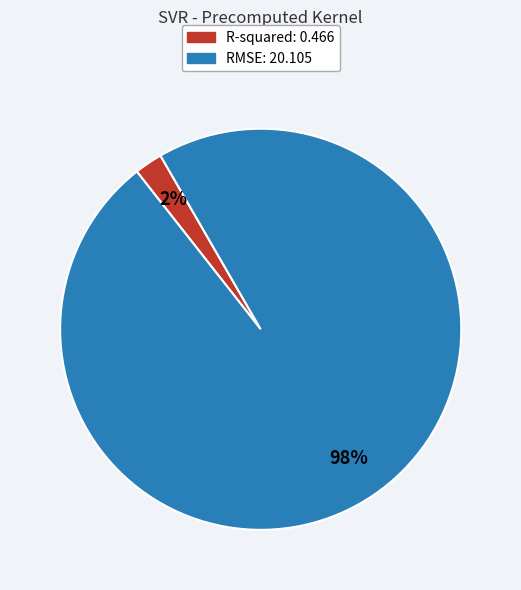

Is there a majority slice in this chart?

Yes